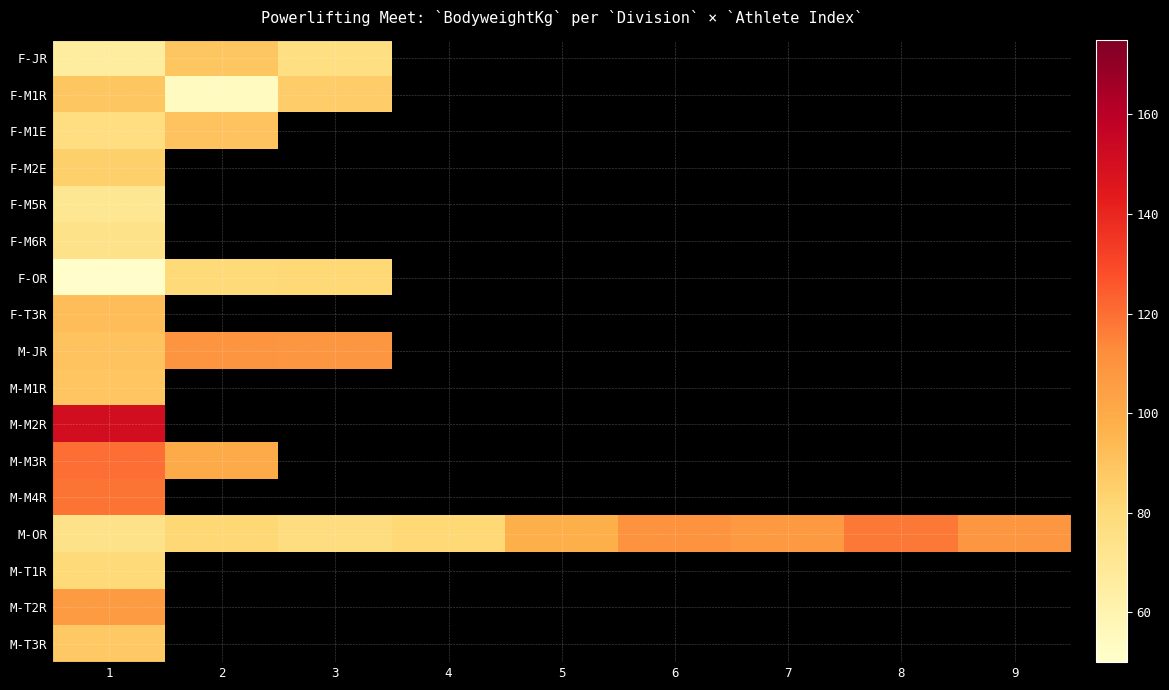

At which label does M-JR reach its minimum?

1